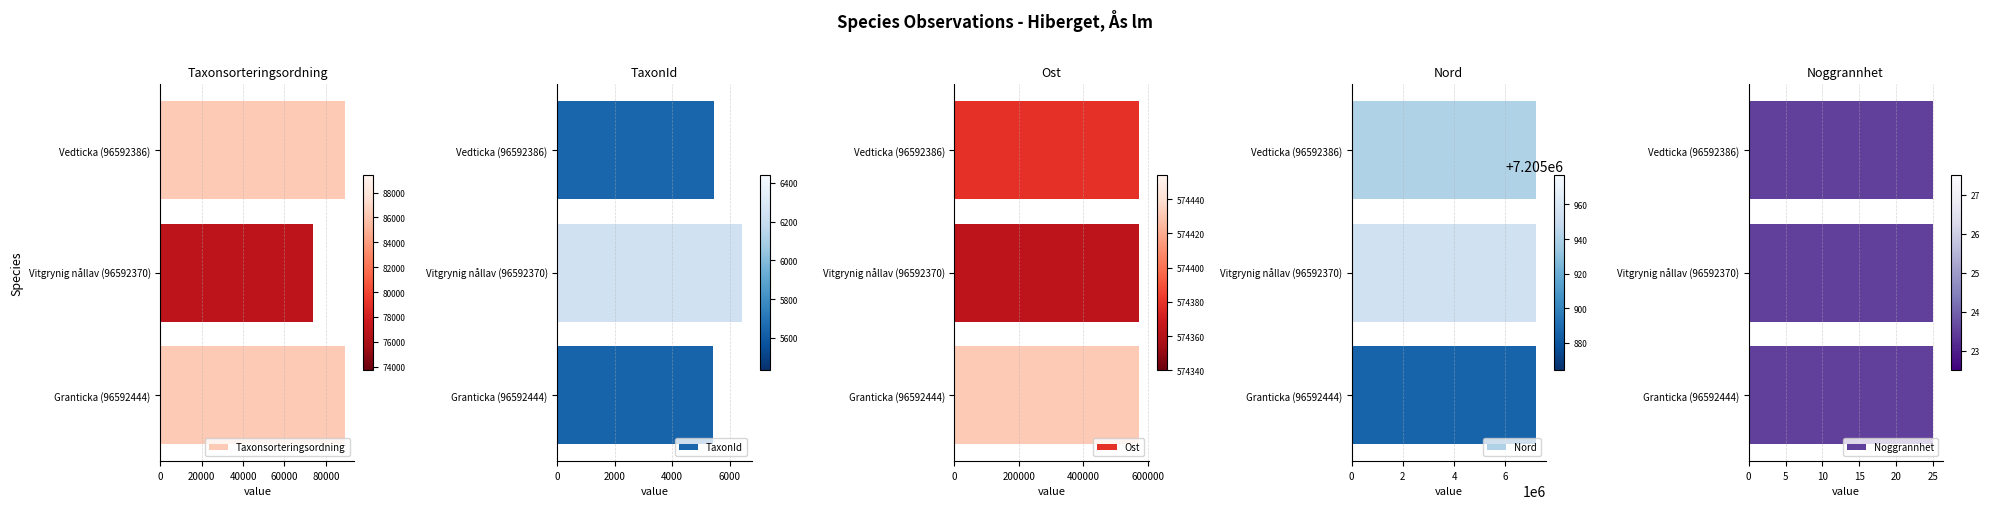

The TaxonId series shows 3416 at Granticka (96592444). True or false?

False